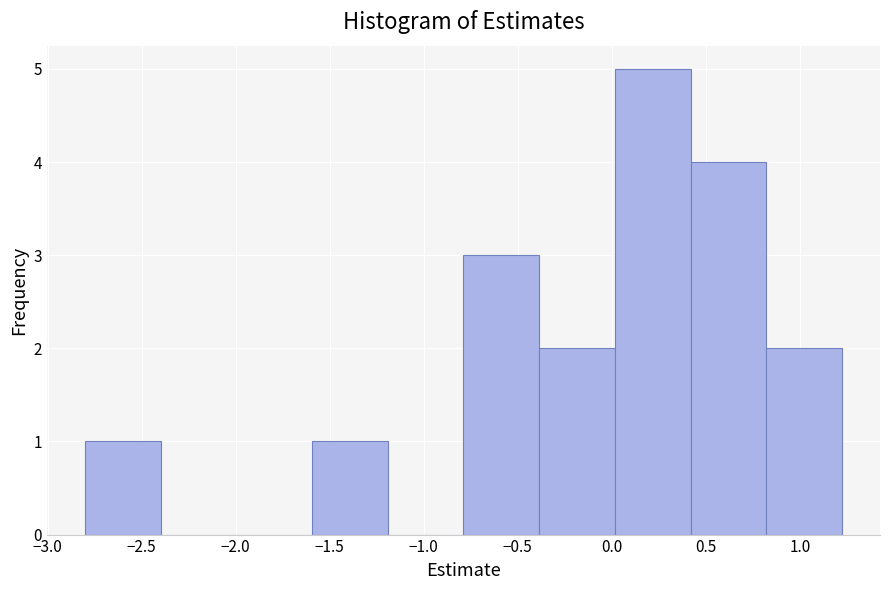

Reading left to right, transcribe this chart: for each bar, give the range it covers on the x-axis and its height. Neither the bar edges nor the heights are printed on the chart, so give them approximately, as read against the axes.

-2.8 to -2.4: 1
-2.4 to -2.0: 0
-2.0 to -1.6: 0
-1.6 to -1.2: 1
-1.2 to -0.8: 0
-0.8 to -0.4: 3
-0.4 to 0.0: 2
0.0 to 0.4: 5
0.4 to 0.8: 4
0.8 to 1.2: 2